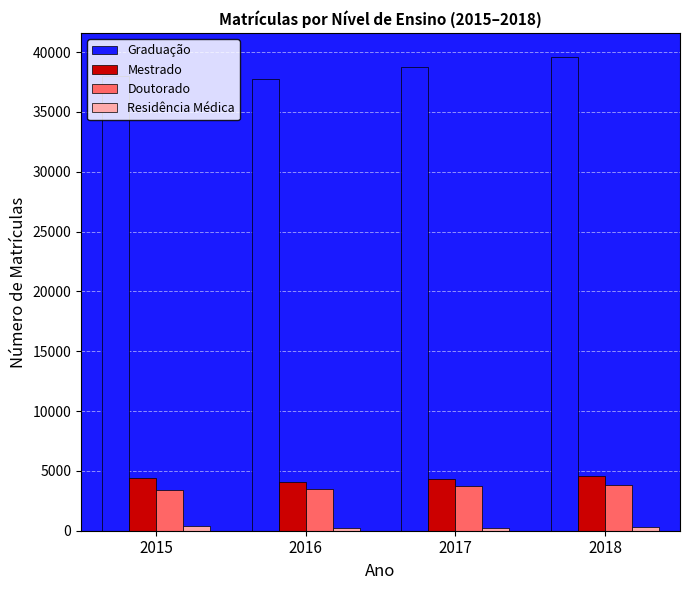

Are the bars grouped side by side (vs. stacked)?

Yes